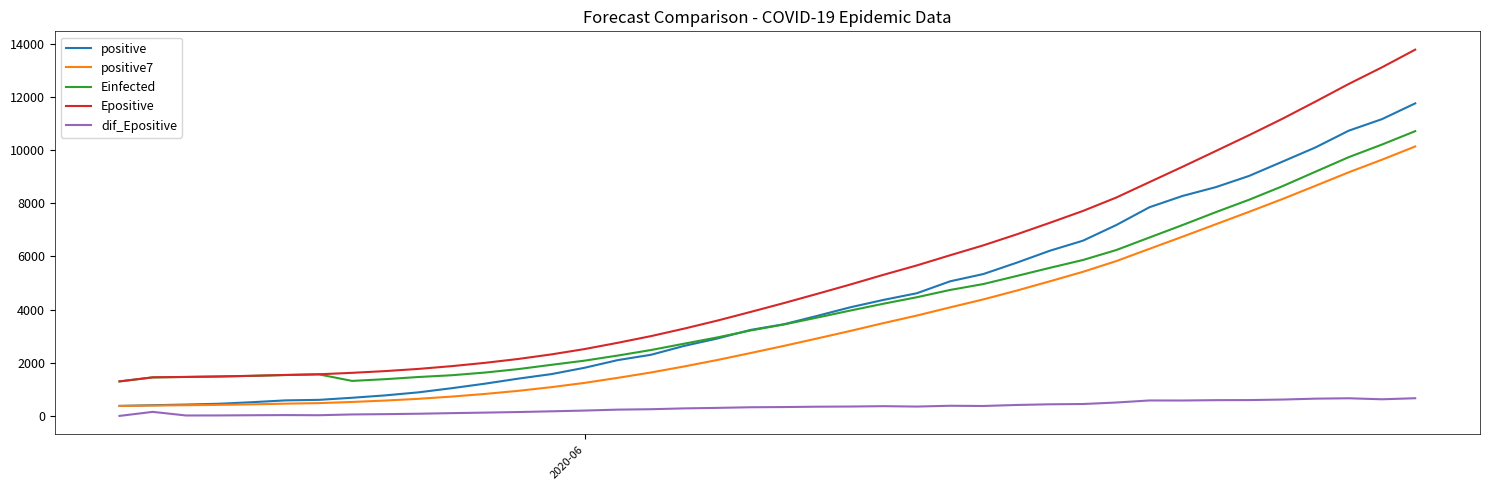

At how many categories does at least one series exceed 650?

40